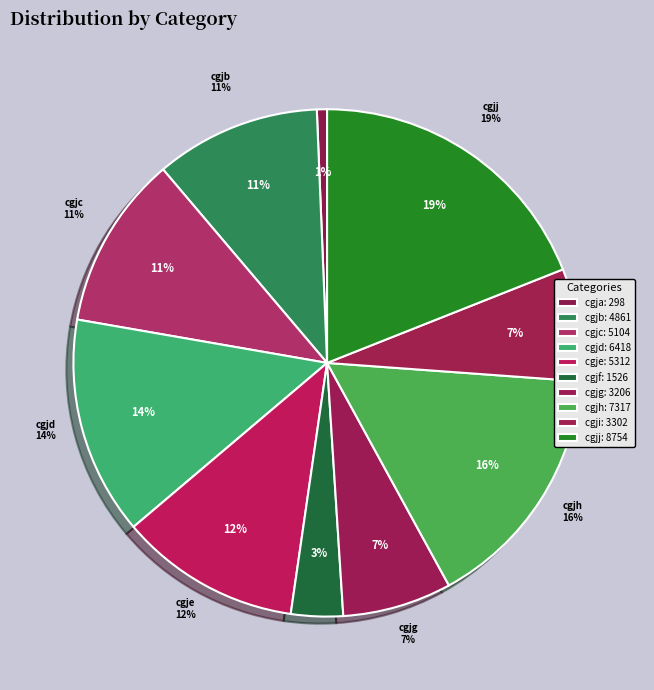

What is the ratio of the value at cgjc to the value at cgjb?

1.0